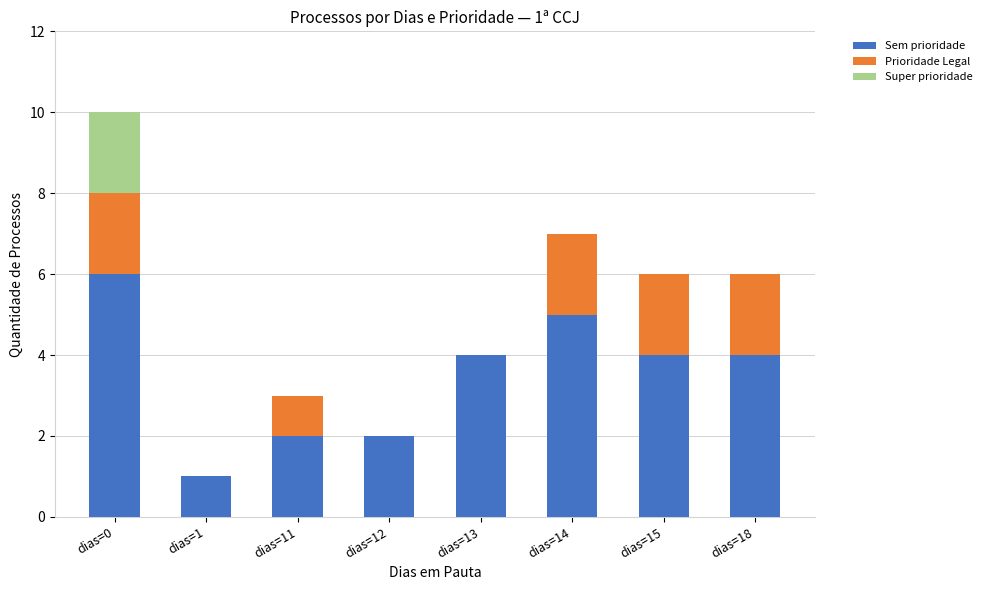

Is it true that Sem prioridade equals 3 at dias=11?

False